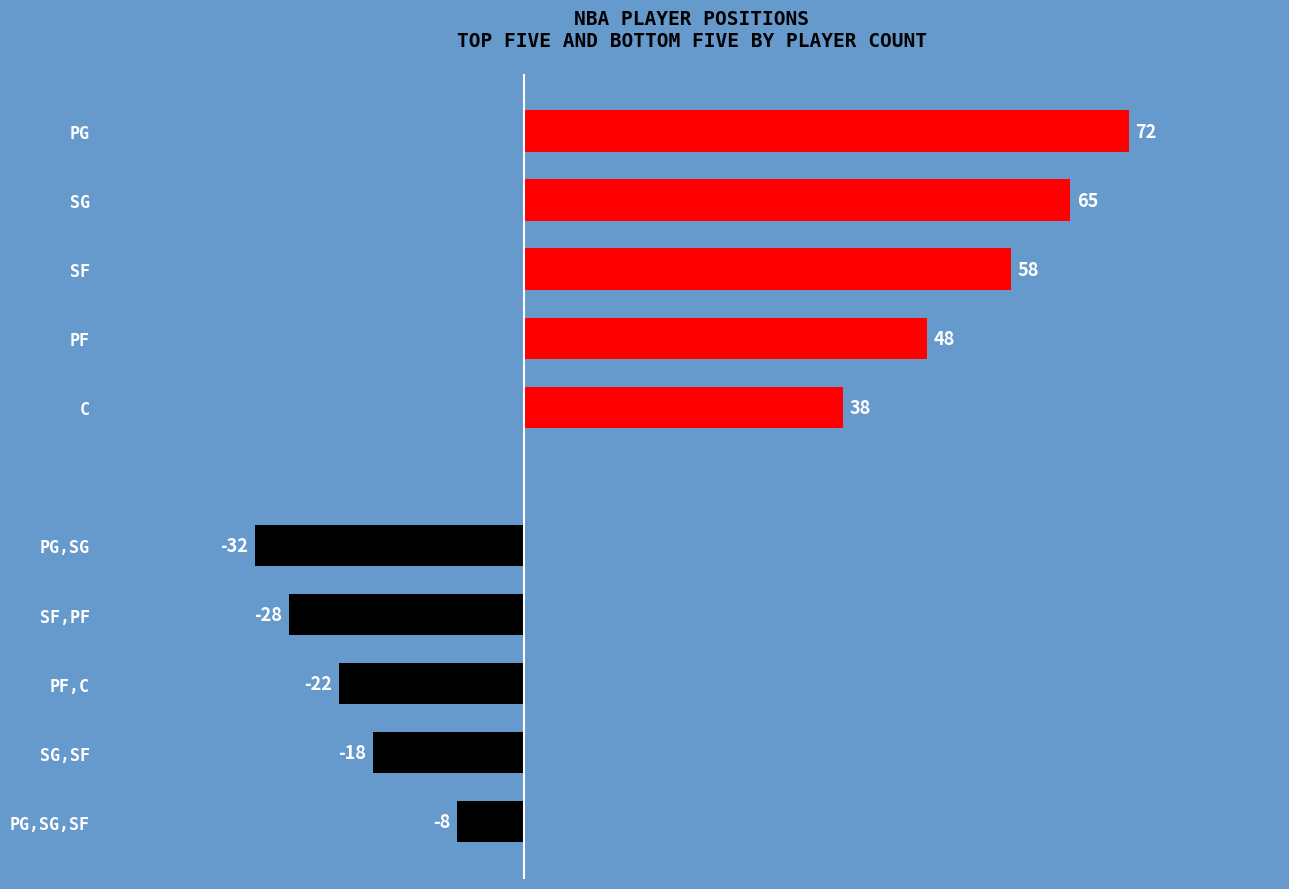

What is the difference between the maximum and minimum values in the Top Positions (by player count) series?

34